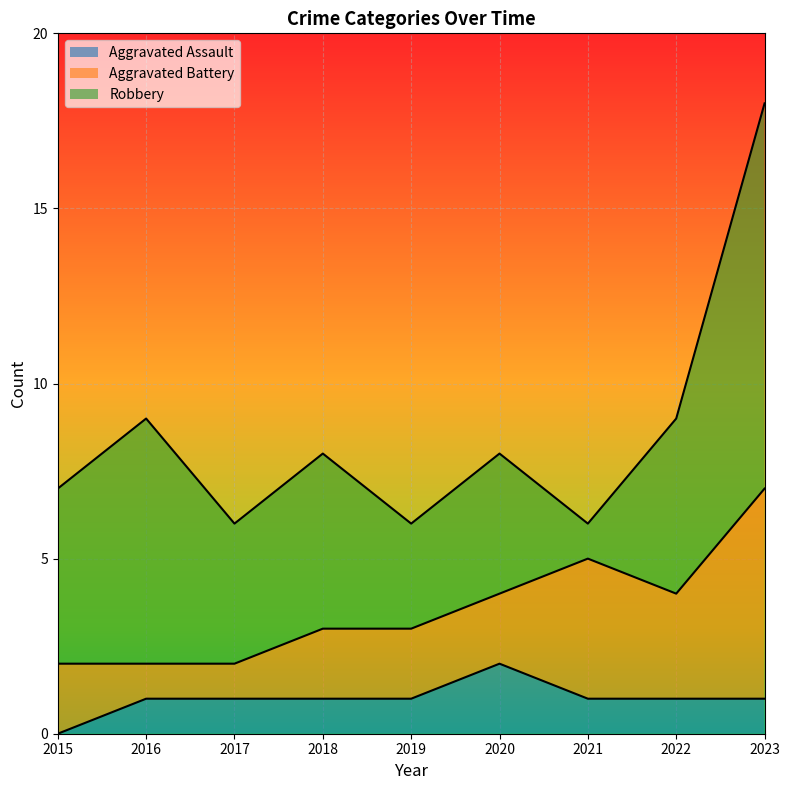

Does the chart display data point markers on the line(s)?

No